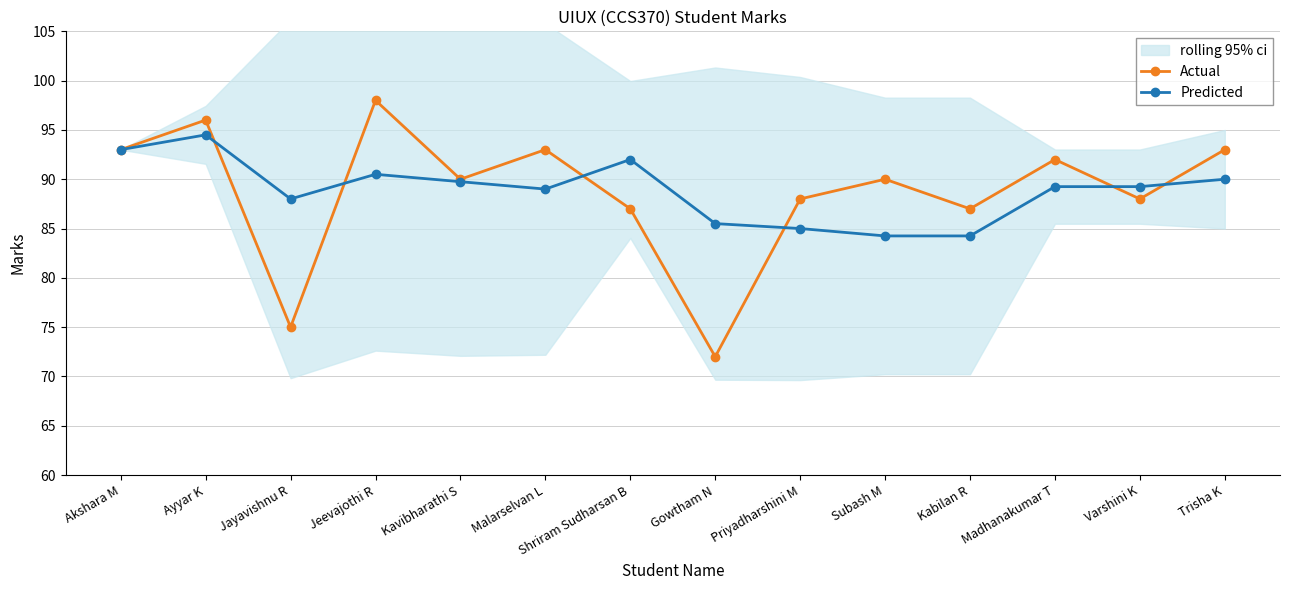

Does the chart have visible grid lines?

Yes